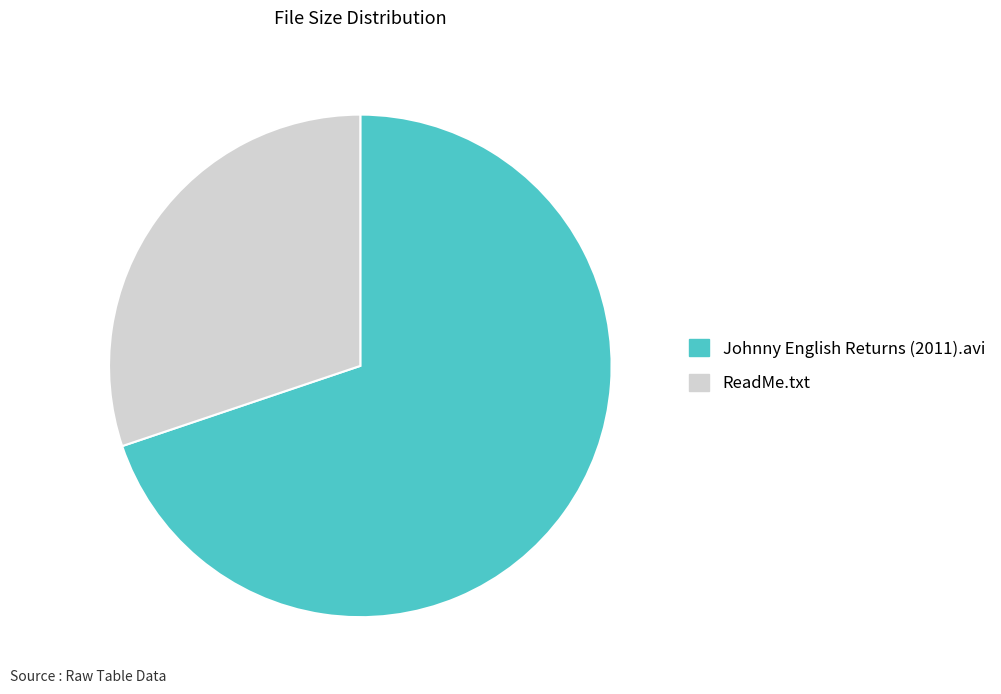

Between Johnny English Returns (2011).avi and ReadMe.txt, which is larger?

Johnny English Returns (2011).avi